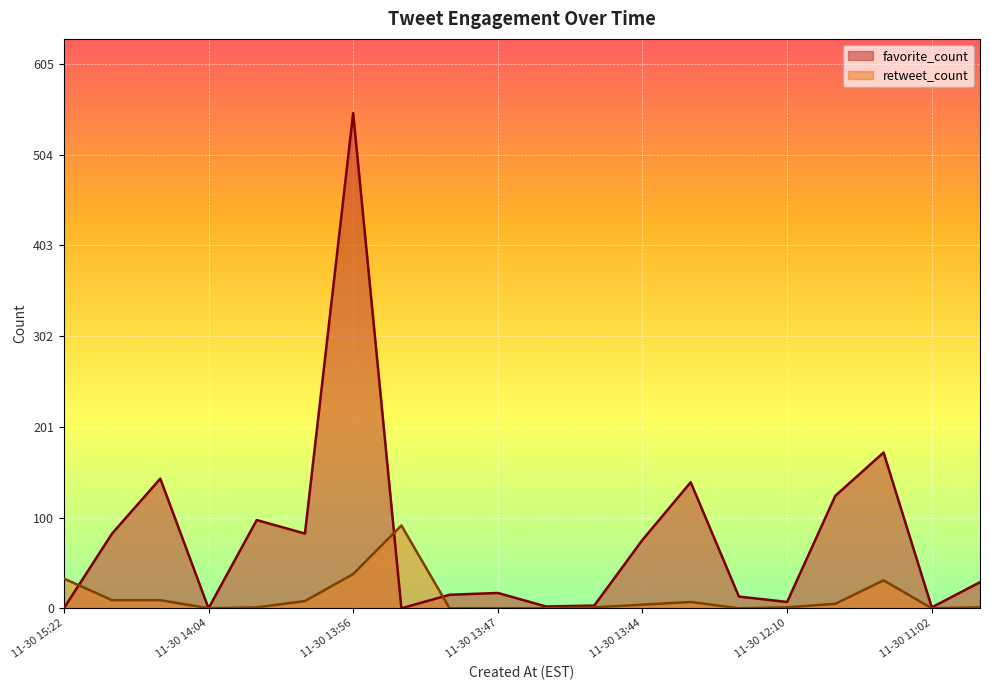

At how many categories does at least one series exceed 331?

1